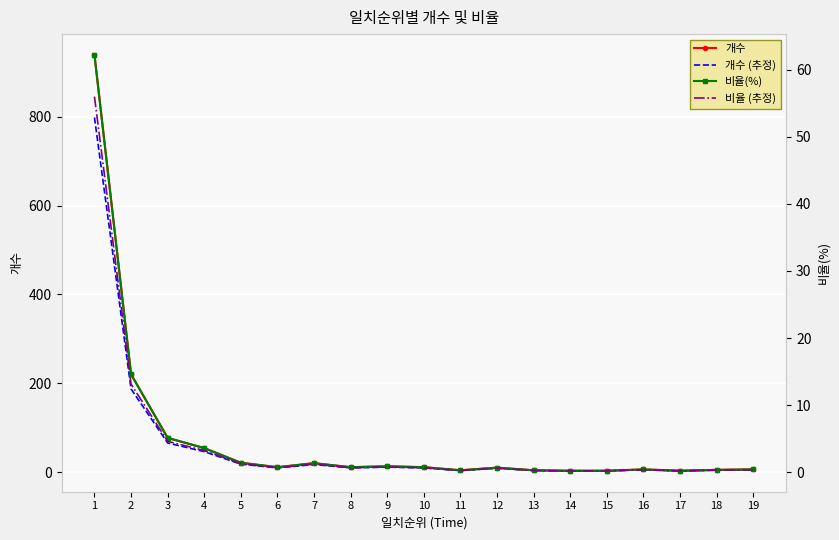

Reading left to right, transcribe all the data shown in this chart.

개수: 939.0	220.0	77.0	54.0	21.0	11.0	20.0	11.0	13.0	11.0	4.0	10.0	4.0	3.0	3.0	6.0	3.0	5.0	6.0
개수 (추정): 798.1	187.0	65.5	45.9	17.8	9.3	17.0	9.3	11.0	9.3	3.4	8.5	3.4	2.5	2.5	5.1	2.5	4.2	5.1
비율(%): 62.2	14.6	5.1	3.6	1.4	0.7	1.3	0.7	0.9	0.7	0.3	0.7	0.3	0.2	0.2	0.4	0.2	0.3	0.4
비율 (추정): 56.0	13.1	4.6	3.2	1.3	0.7	1.2	0.7	0.8	0.7	0.2	0.6	0.2	0.2	0.2	0.4	0.2	0.3	0.4